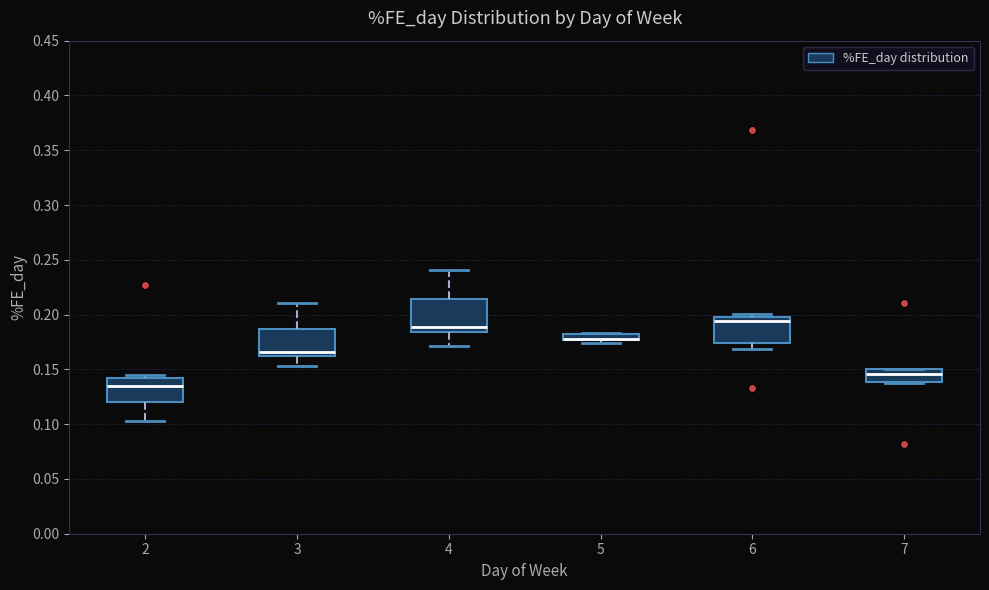

Where is the upper edge of the box at x = 2 on the y-axis? The values are not printed on the chart, so give them approximately, as read against the axis.

0.140